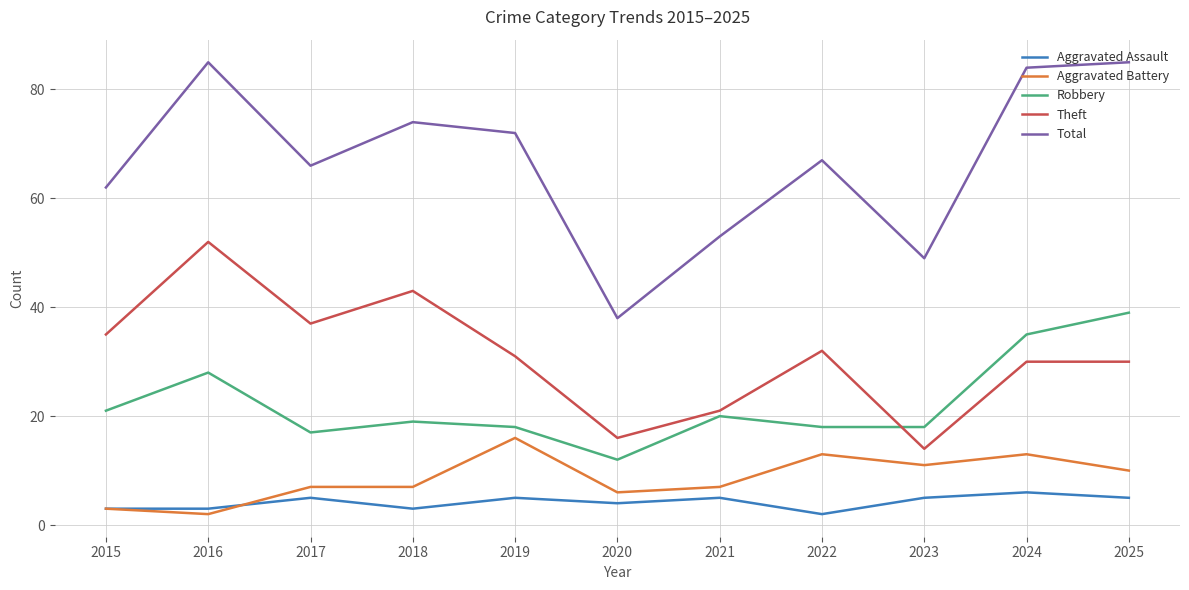

What is the total value across all series at 2017?

132